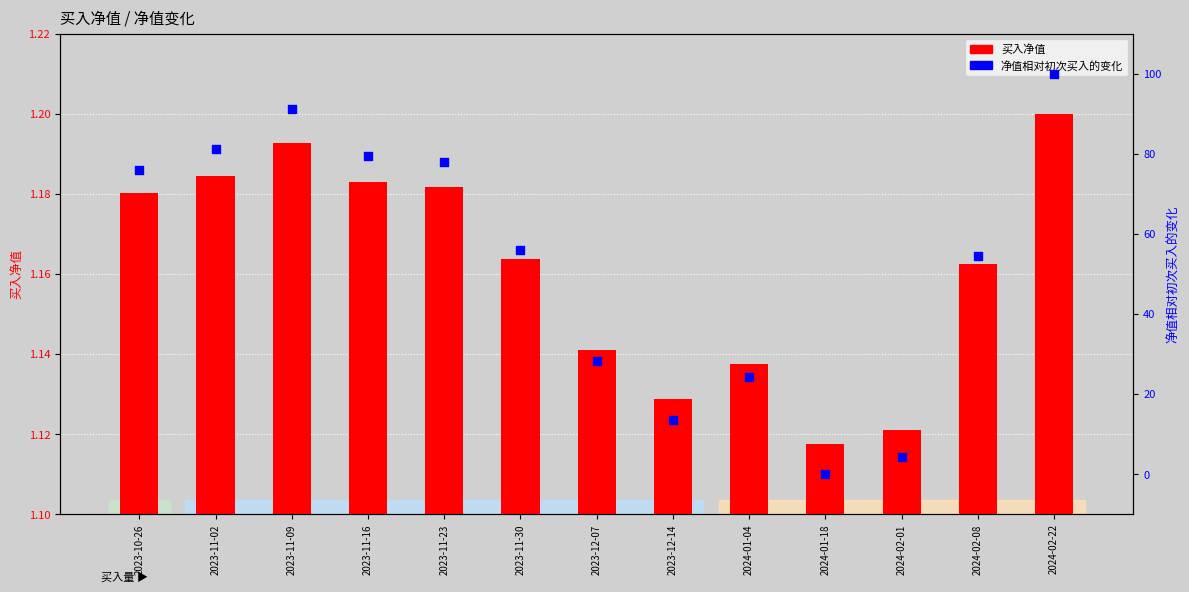

What are all the series names shown in the legend?

买入净值, 净值相对初次买入的变化(%)